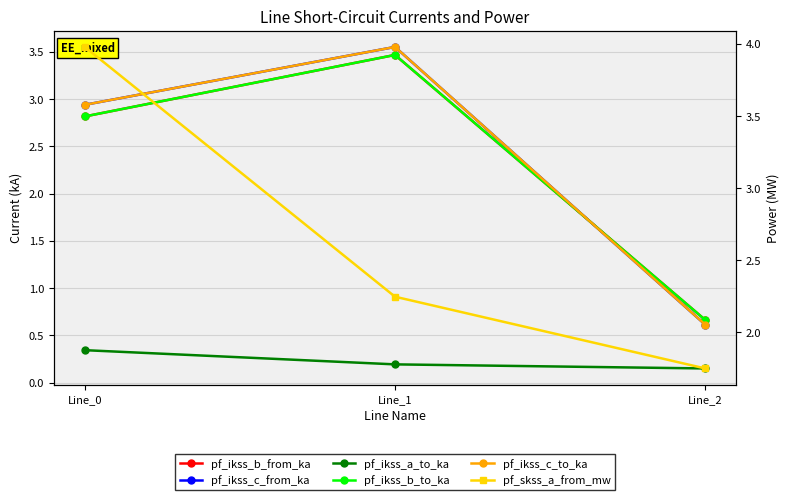

What is the difference between the maximum and minimum values in the pf_ikss_b_from_ka series?

2.8